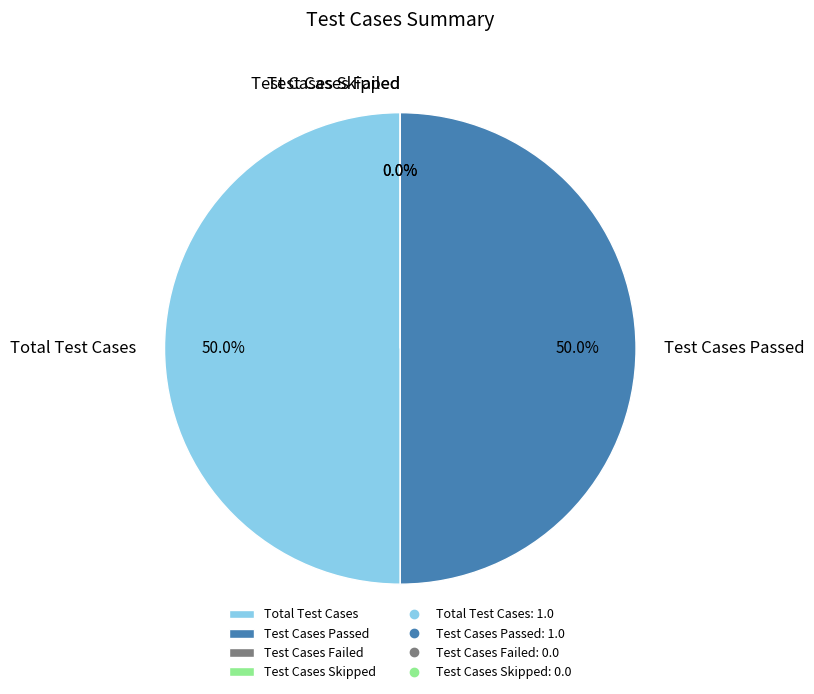

Which slice is the largest?

Total Test Cases